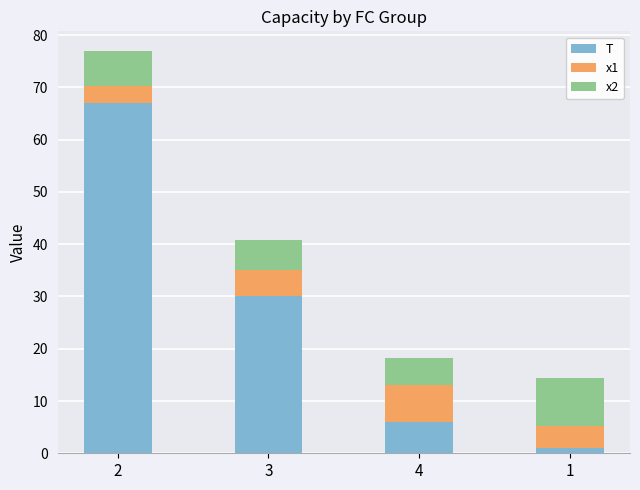

What is the difference between the maximum and second lowest values in the T series?

61.0